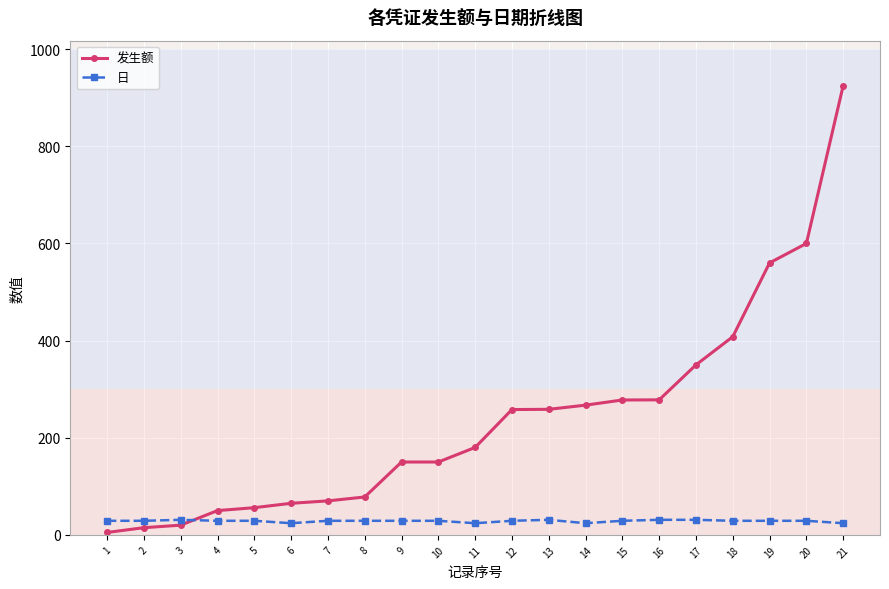

List the series in order of their peak value, lowest first.

日, 发生额